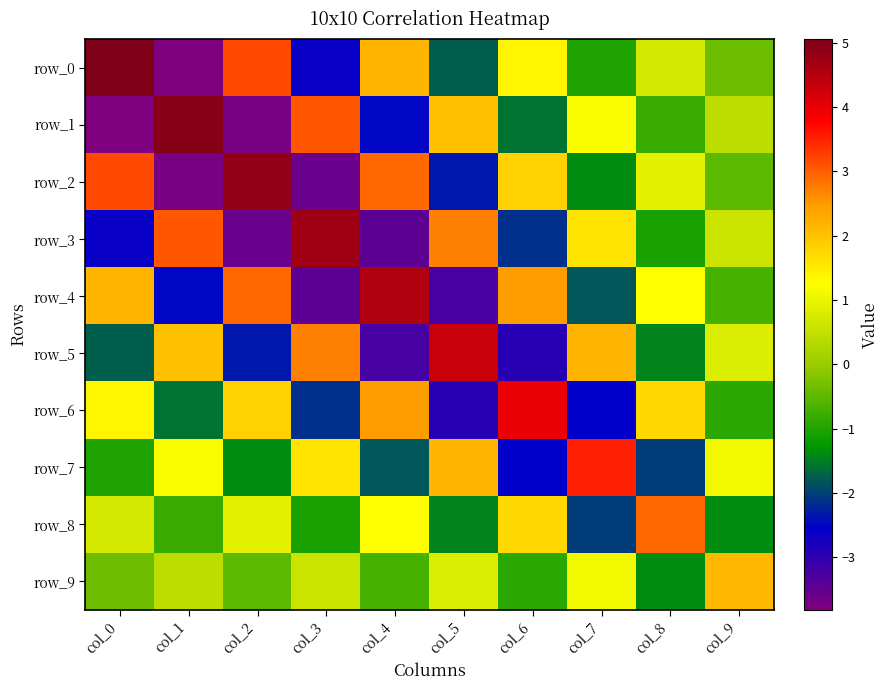

Rank the series by their maximum value, from highest to lowest.

row_0, row_1, row_2, row_3, row_4, row_5, row_6, row_7, row_8, row_9